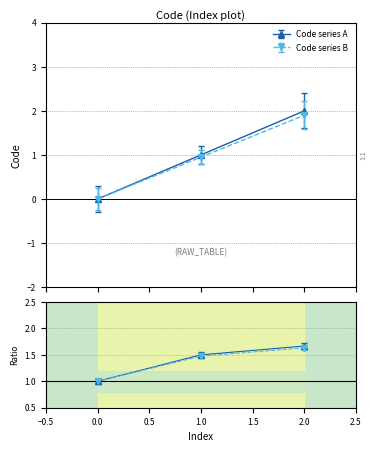

Read the value at 1.

1